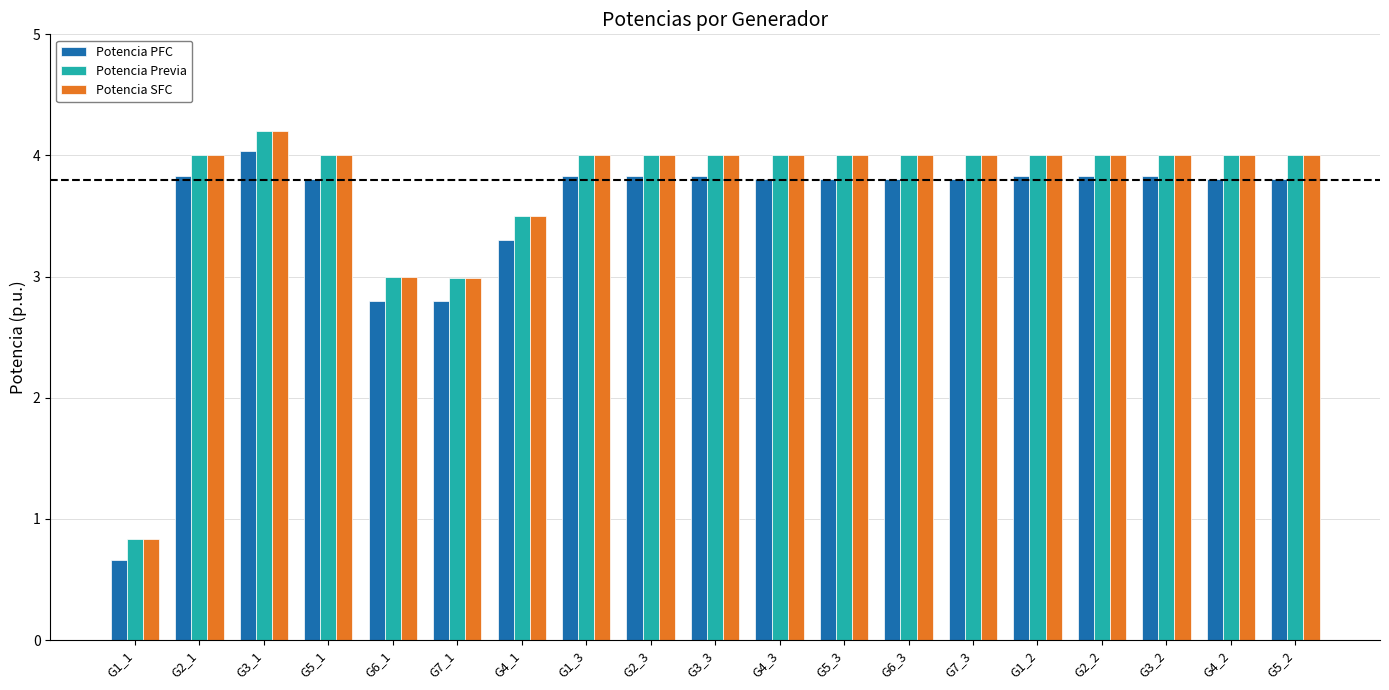

What is the total value across all series at G7_1?

8.8